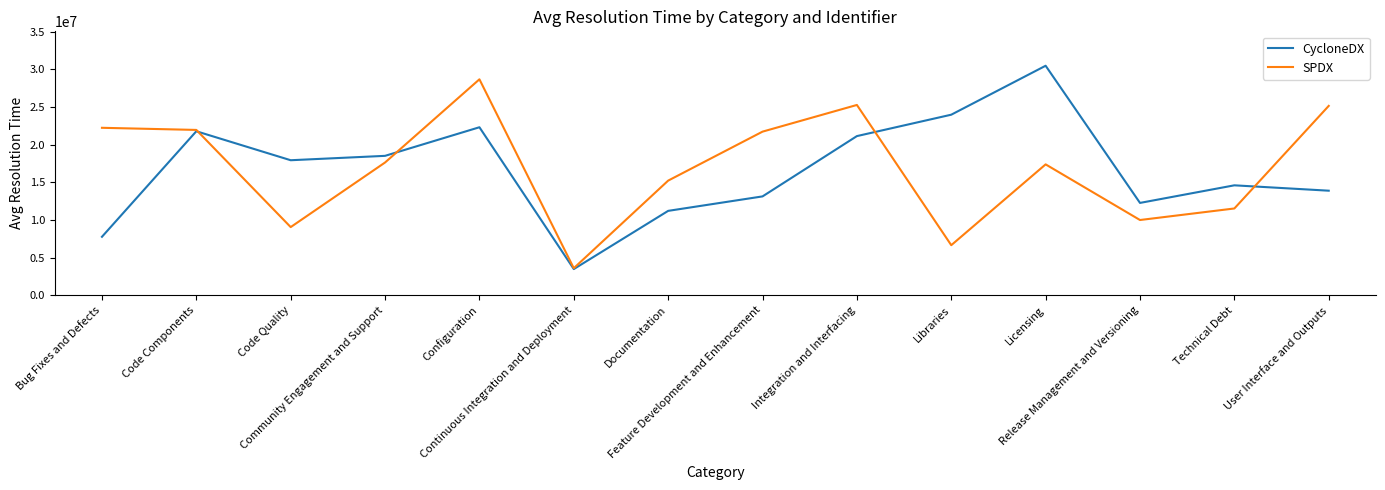

What is the maximum value shown in the chart?

30472101.4